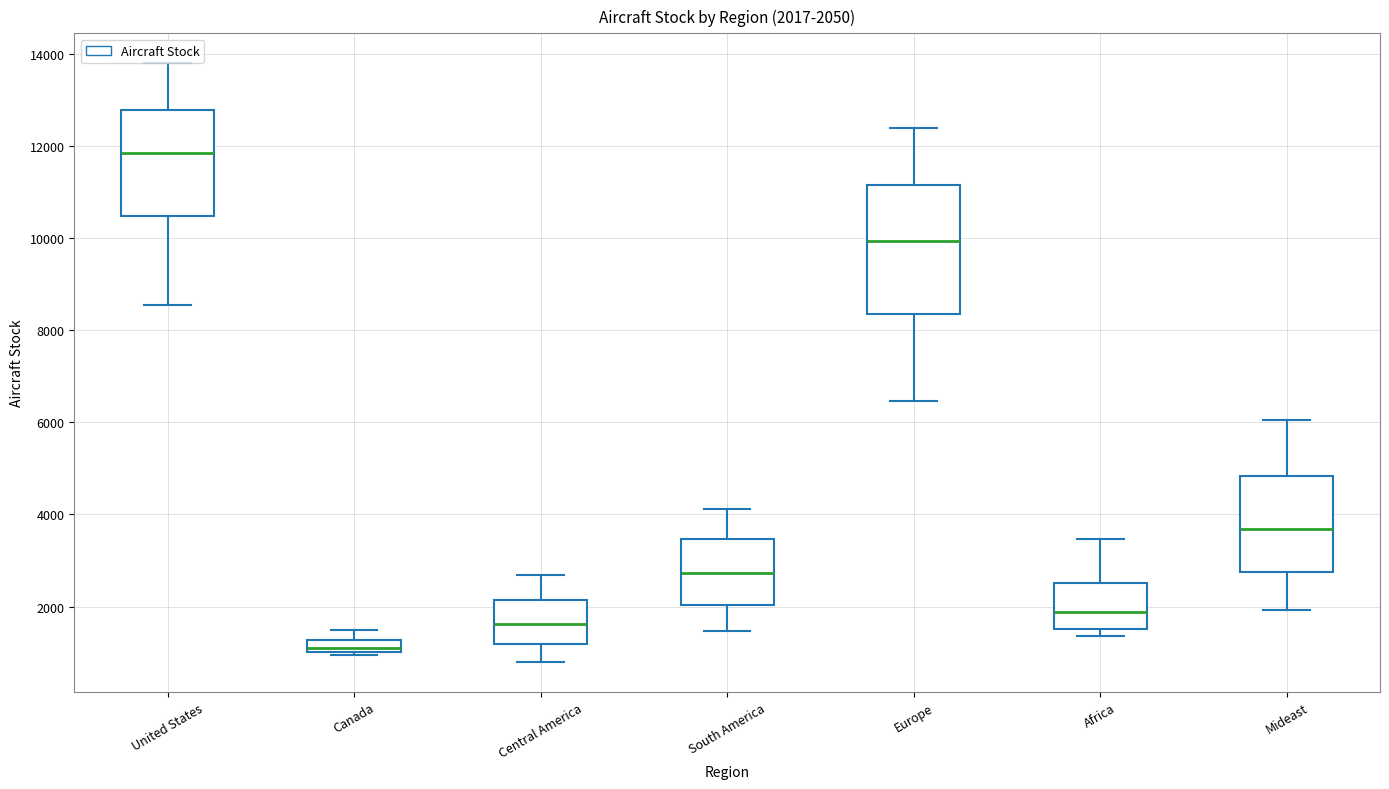

Which box is the tallest, from its lower edge to its upper edge?

Europe